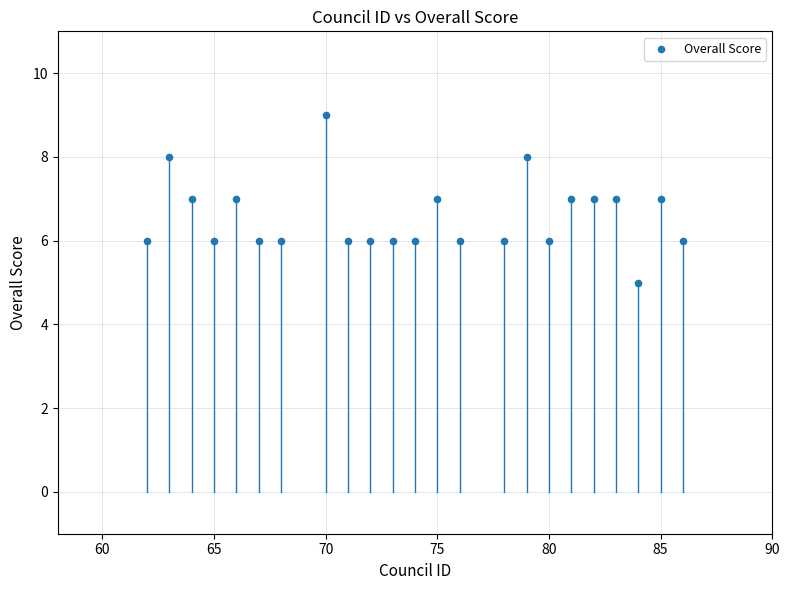

What is the range of X values (max minus min)?

24